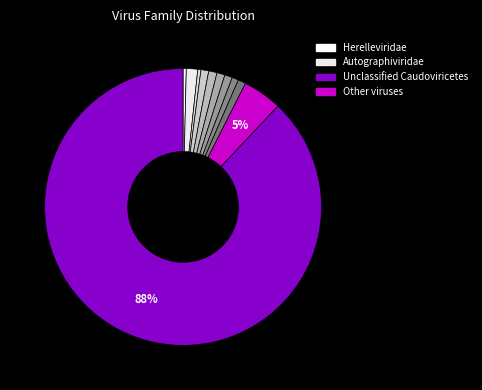

How many slices are in this pie chart?

11